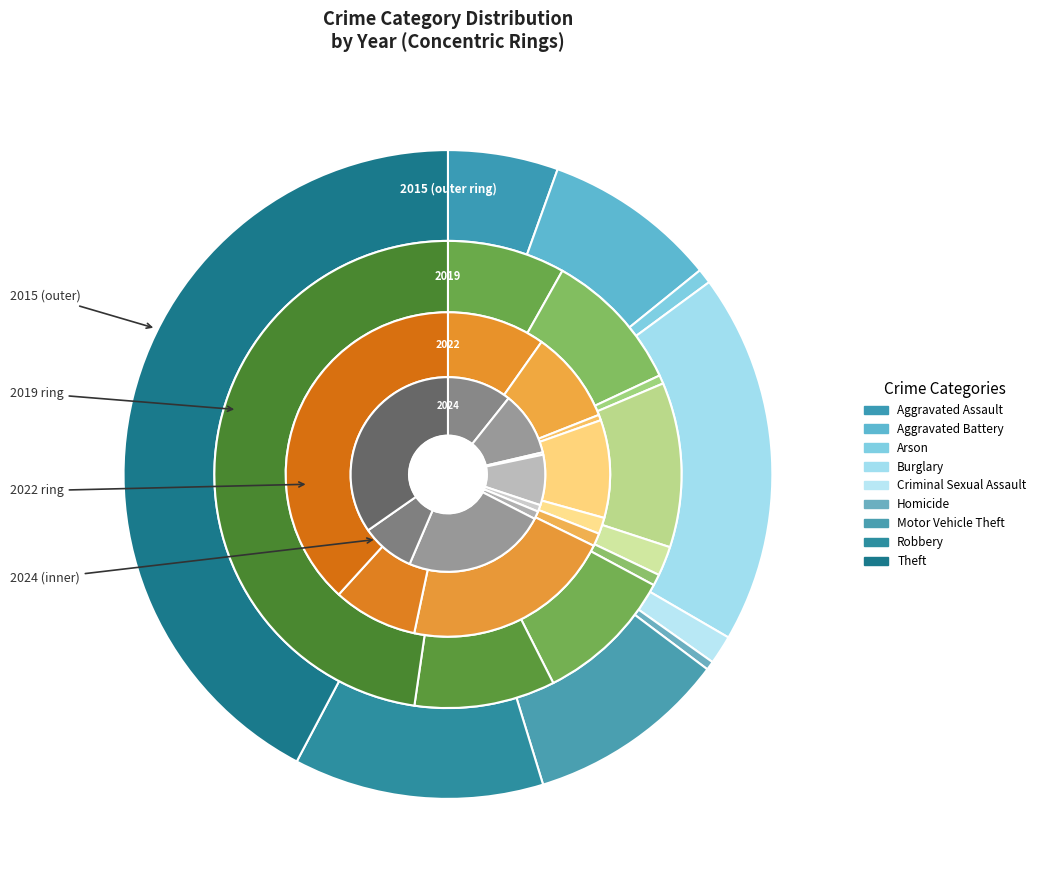

Count the number of slices in the pie.

9